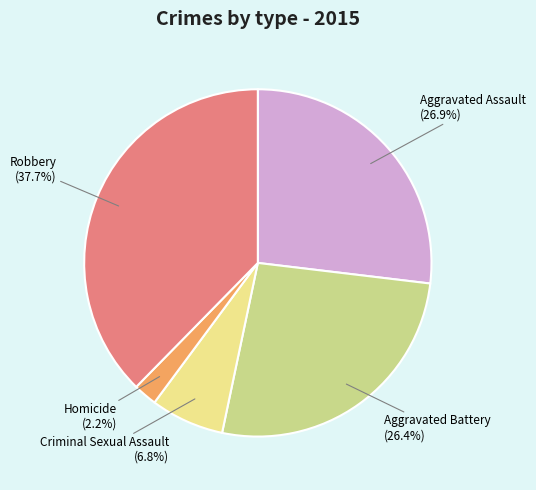

How many slices are in this pie chart?

5